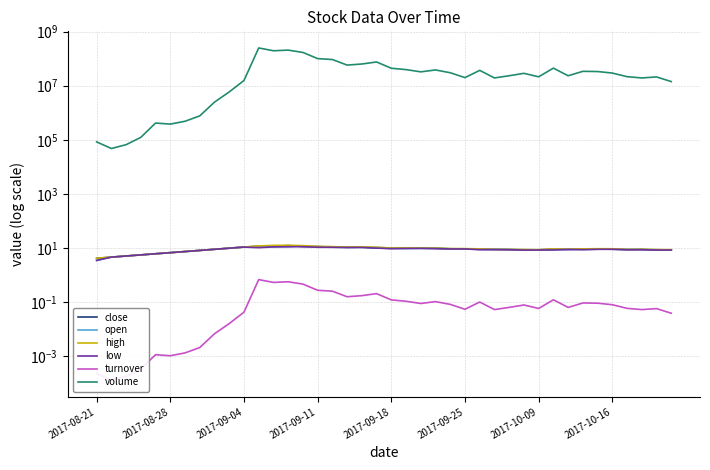

Between 19 and 38, which series saw the biggest shift?

volume